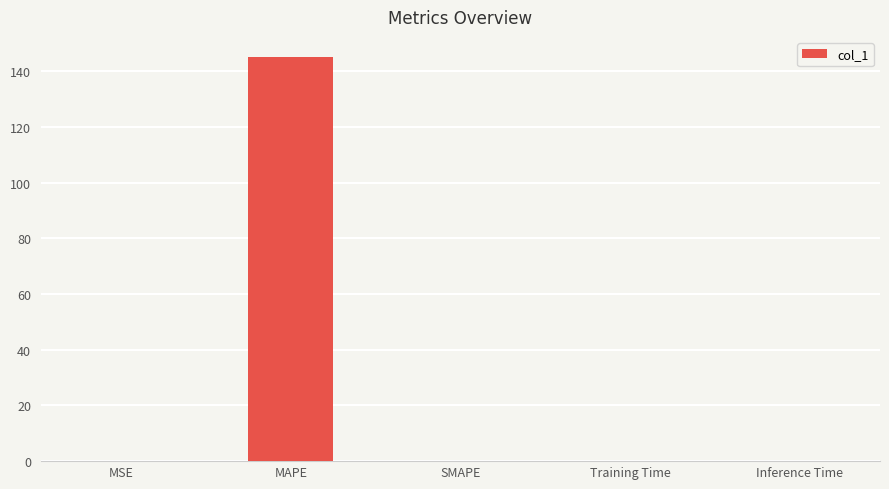

How many categories are shown in the chart?

5